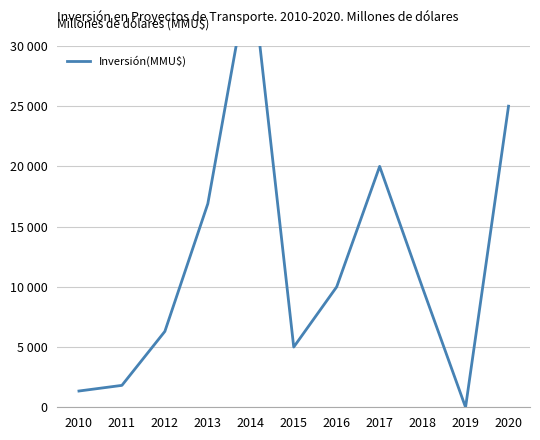

The chart shows a value of 29439 at 2013. True or false?

False